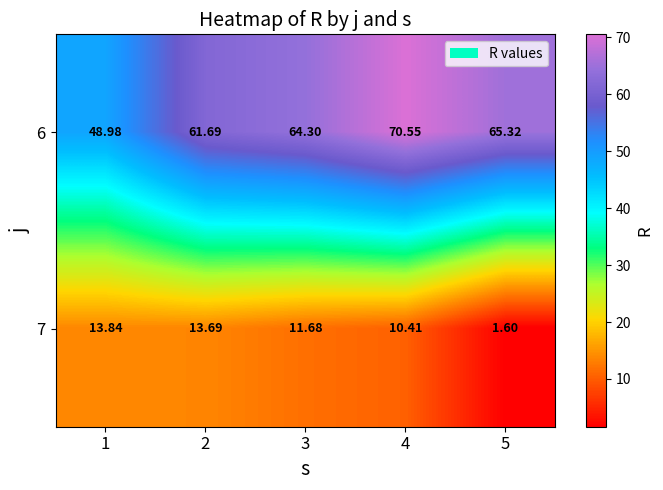

Is the value of 6 at 2 greater than the value of 7 at 2?

Yes